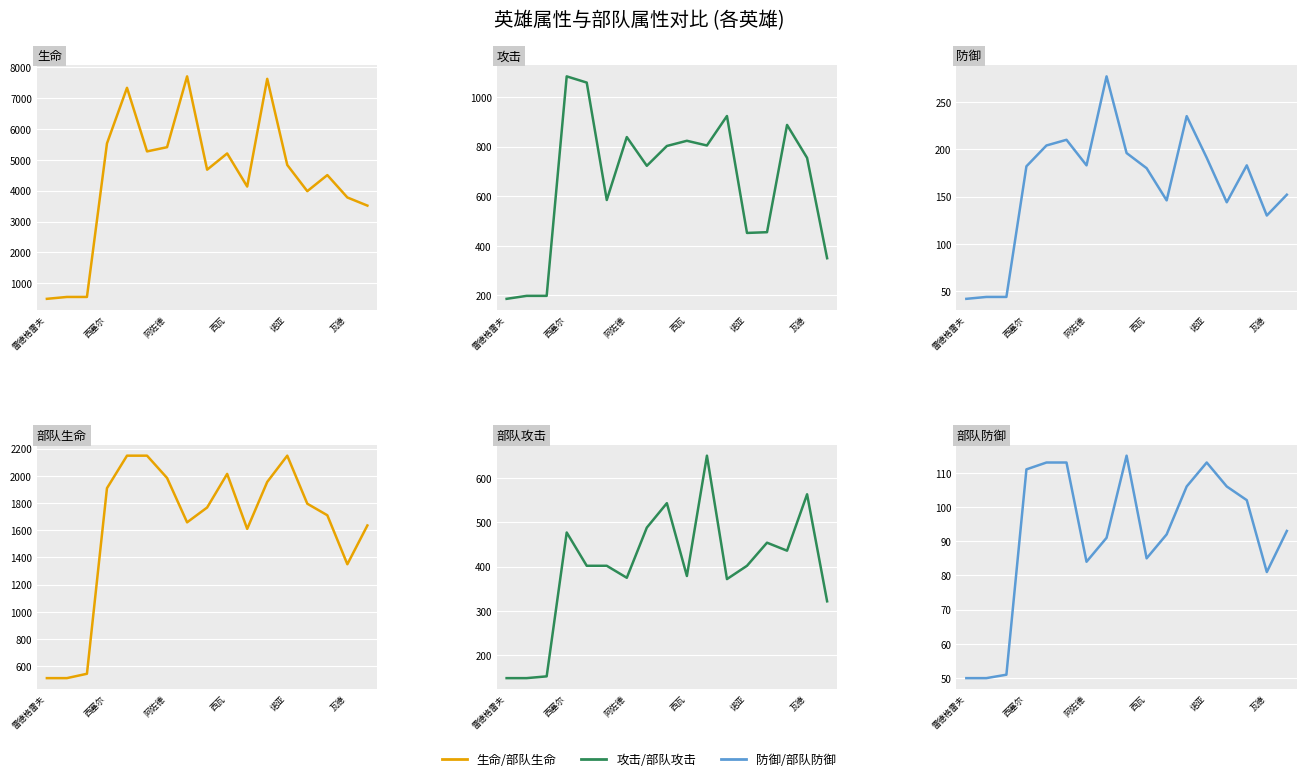

What is the label of the 15th point from the right?

阿佐德